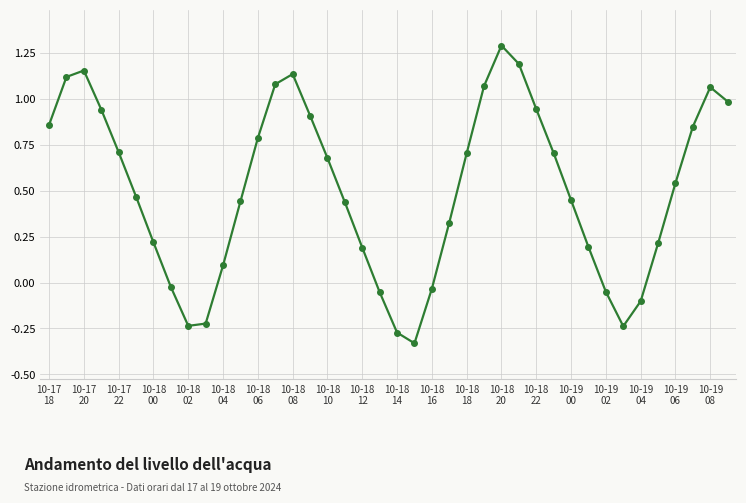

What is the difference between the maximum and minimum values?

1.6